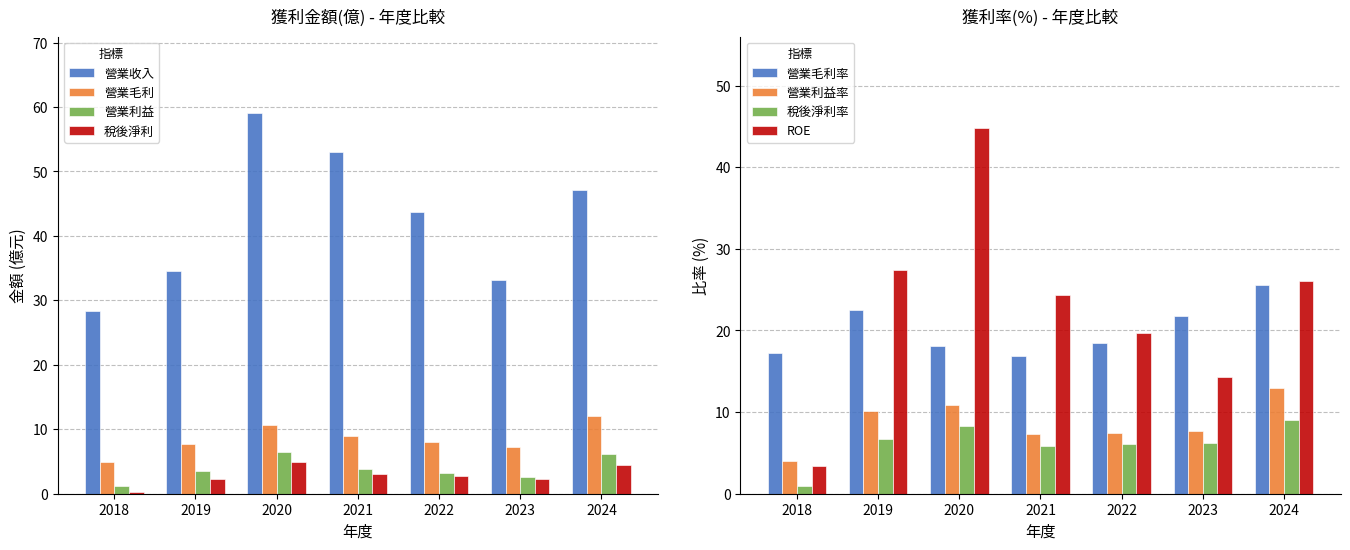

At how many categories does at least one series exceed 1?

7